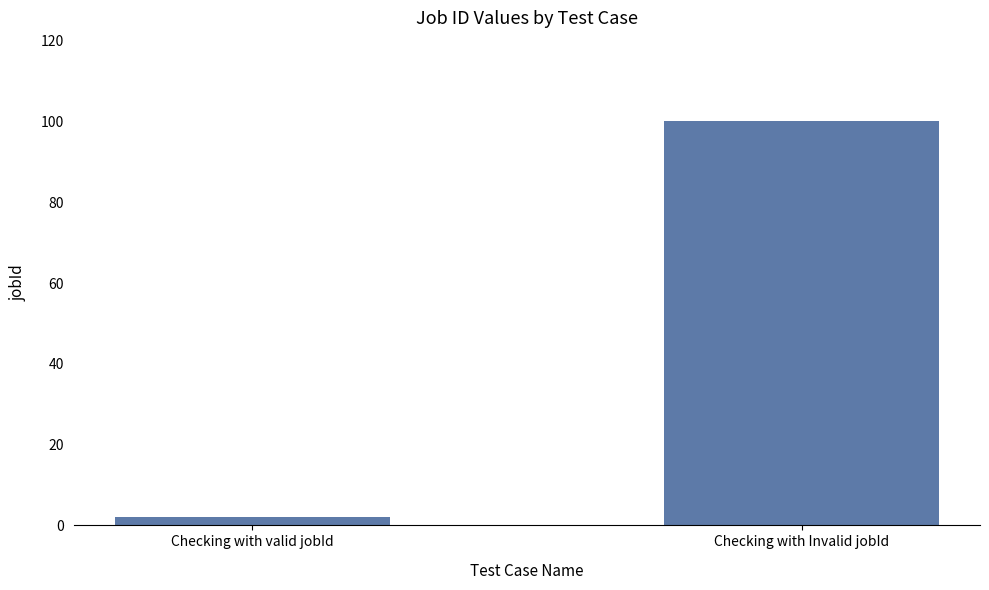

Reading right to left, transcribe all the data shown in this chart.

Checking with Invalid jobId=100	Checking with valid jobId=2